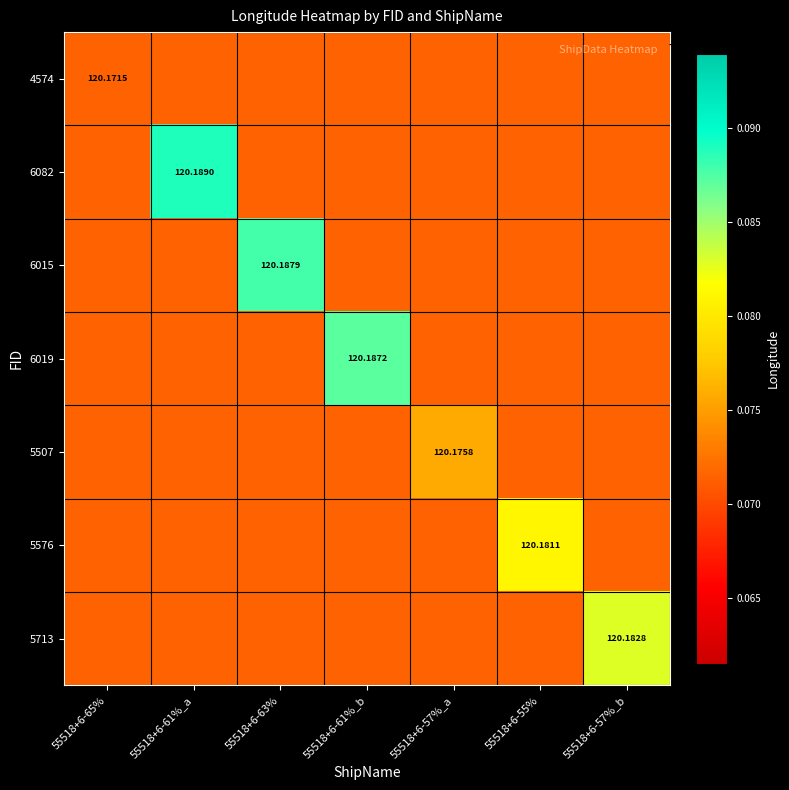

At 55518+6-55%, list the series in order from smallest to largest.

4574, 6082, 6015, 6019, 5507, 5713, 5576